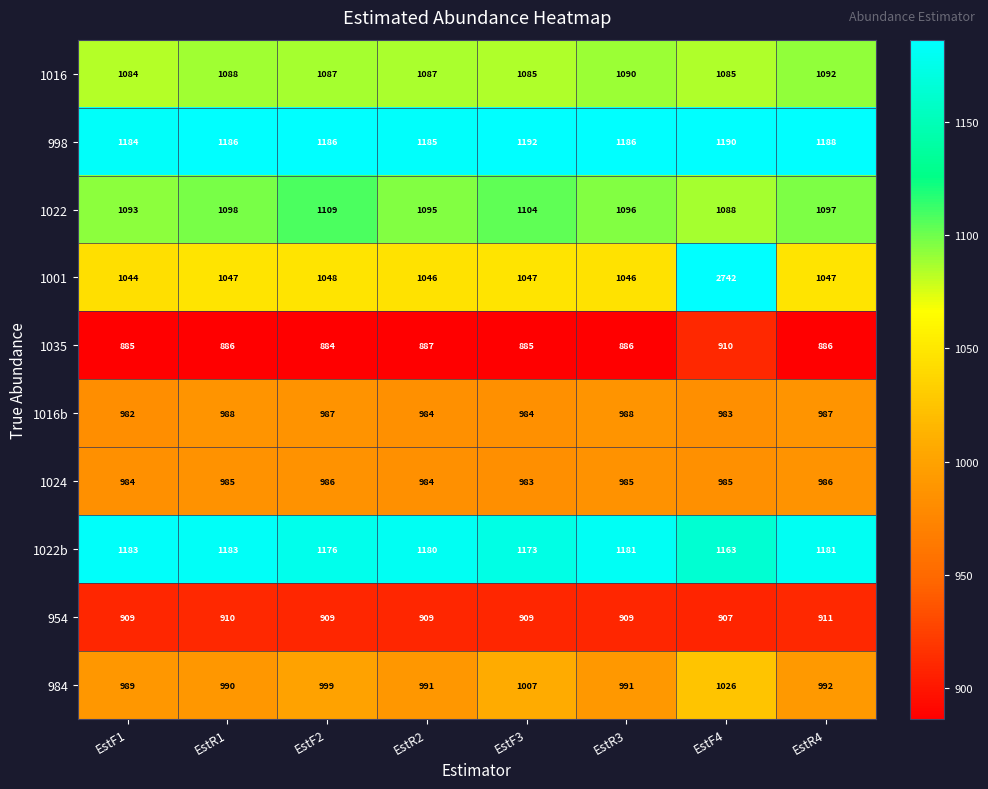

The 1016b series shows 1541 at EstF3. True or false?

False